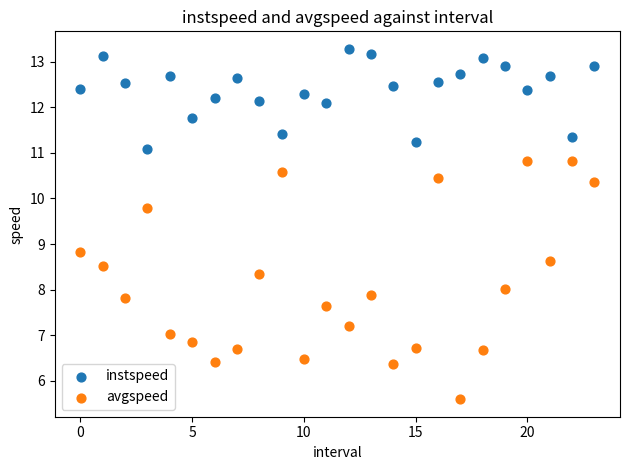

Which series has the largest Y range (max minus min)?

avgspeed